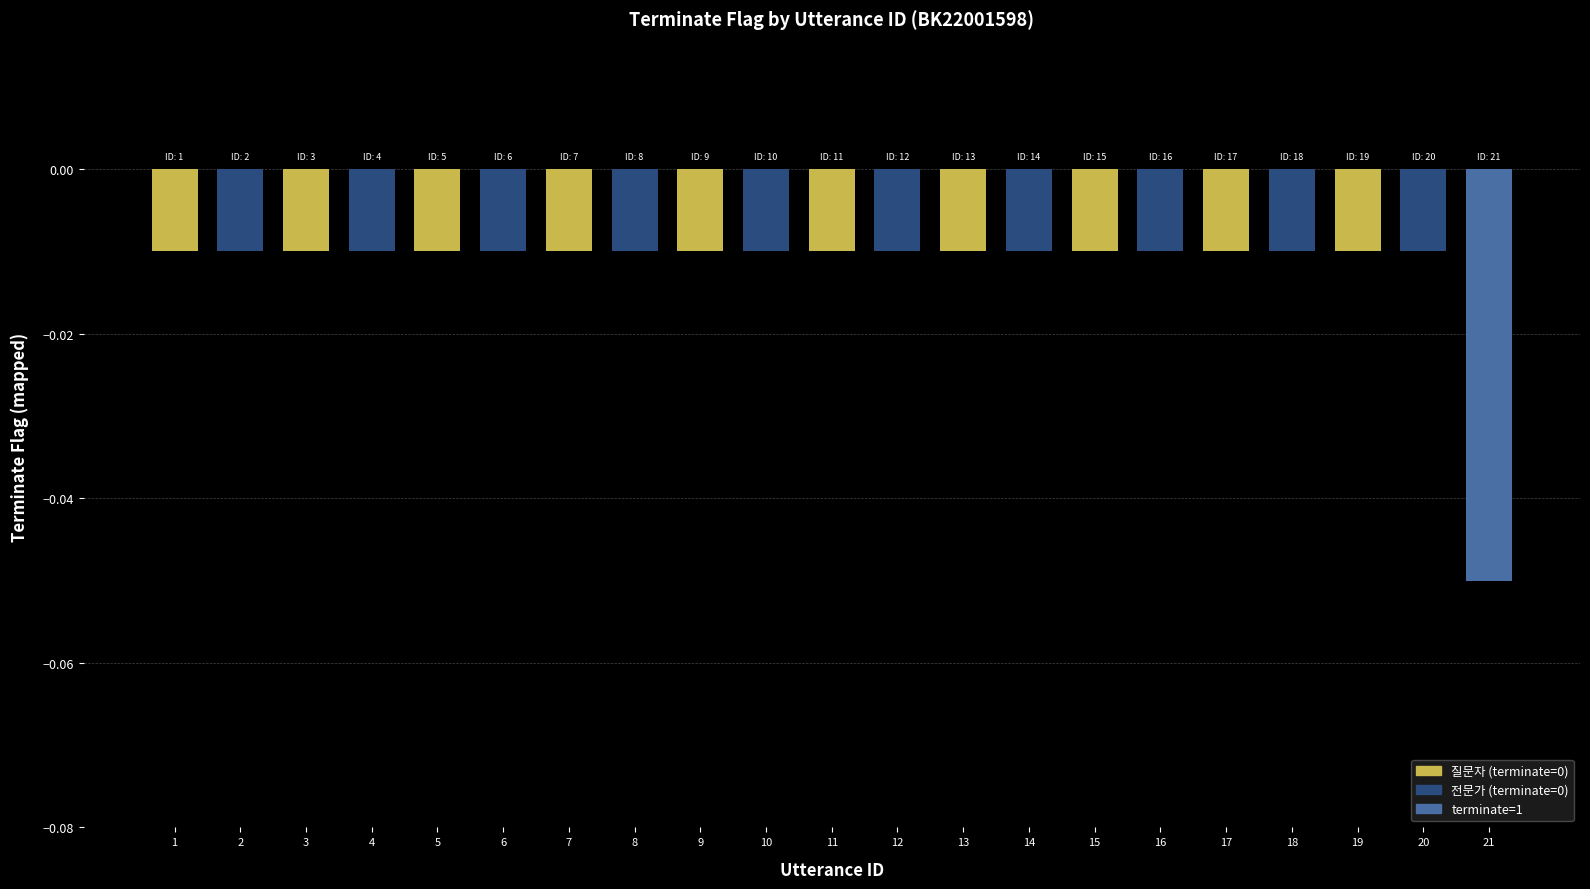

Which label corresponds to the smallest value in the chart?

21